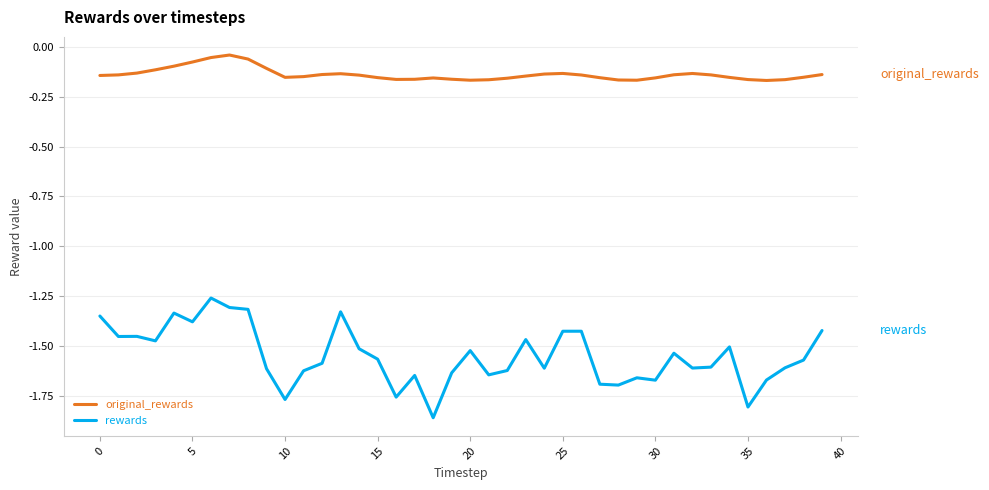

Rank the series by their maximum value, from highest to lowest.

original_rewards, rewards